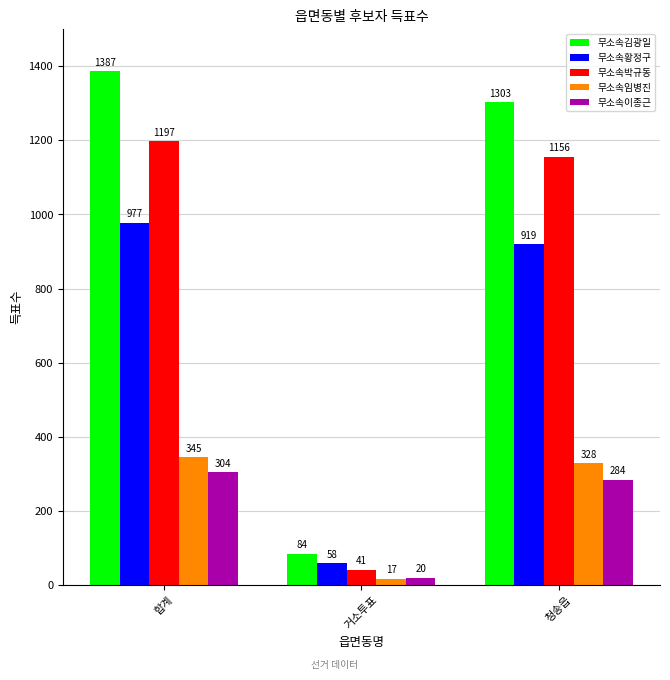

What is the label of the 3rd bar from the left?

청송읍